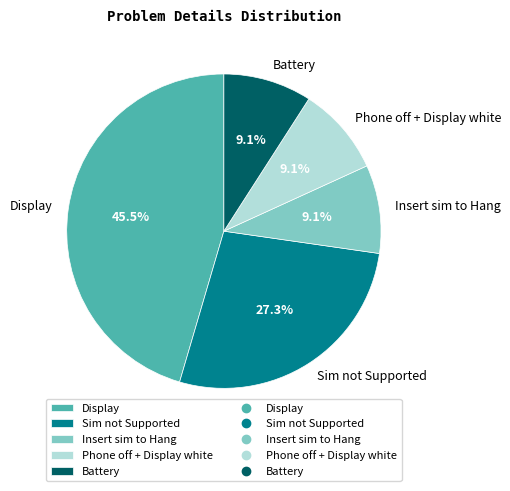

Is it true that Insert sim to Hang is 9% of the pie?

True